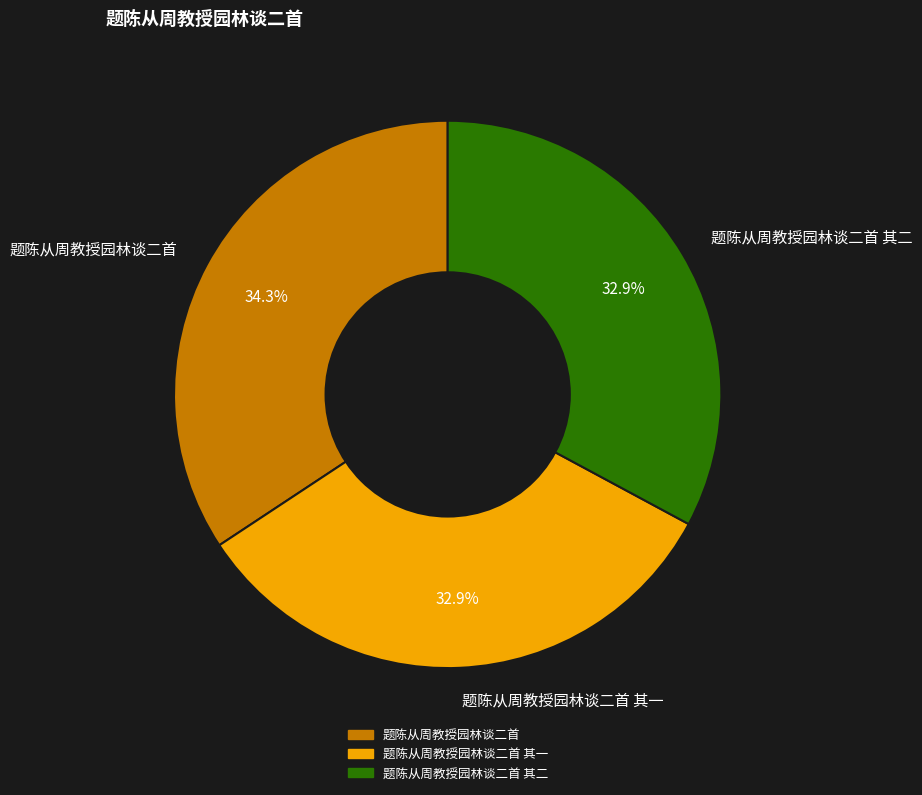

The 题陈从周教授园林谈二首 其二 slice represents 19% of the pie. True or false?

False